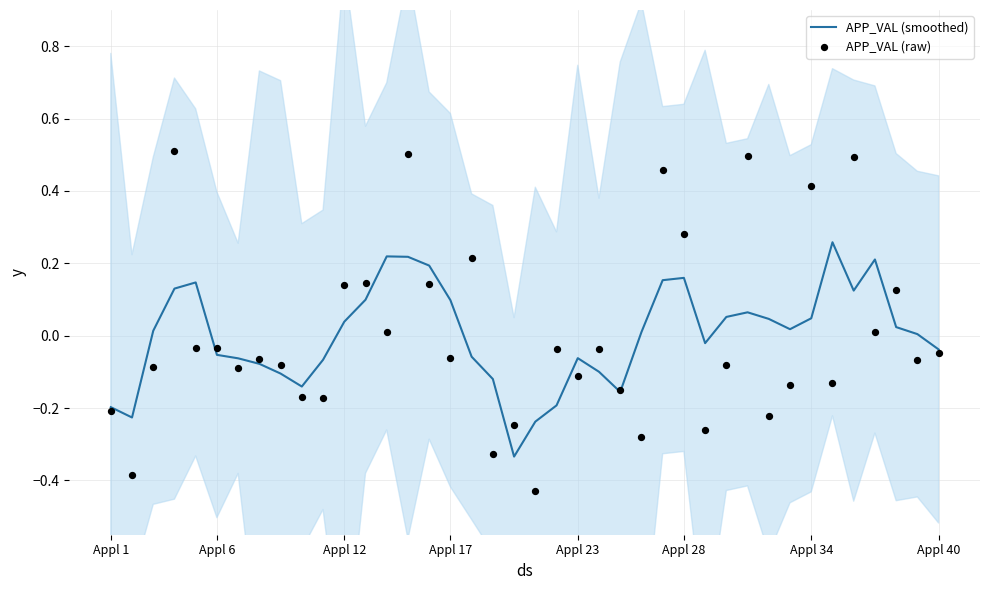

Which series has the widest spread of Y values?

APP_VAL (raw)